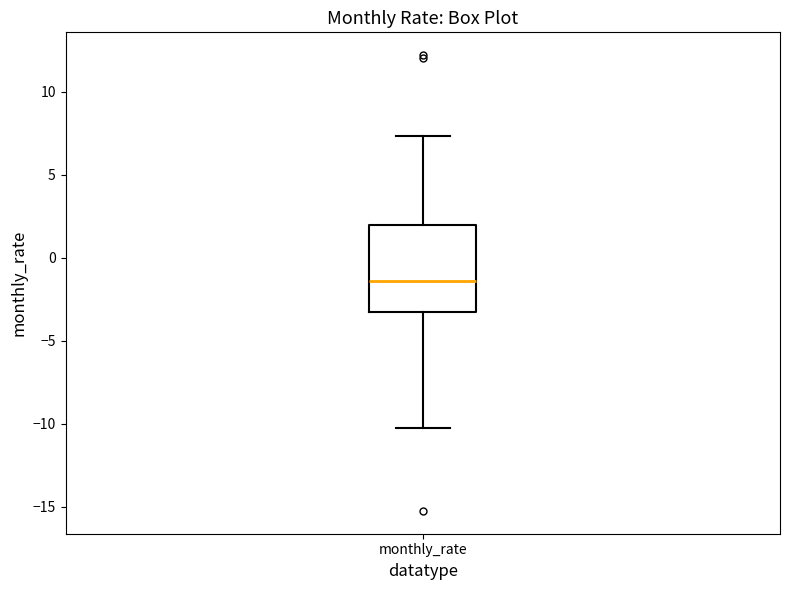

Read this box plot against the y-axis: the position of the median line, the range covered by the box, and the ends of both whiskers. The values are not printed on the chart, so give them approximately, as read against the axis.

median -1.5, box -3.5 to 2.0, whiskers -10.5 to 7.5